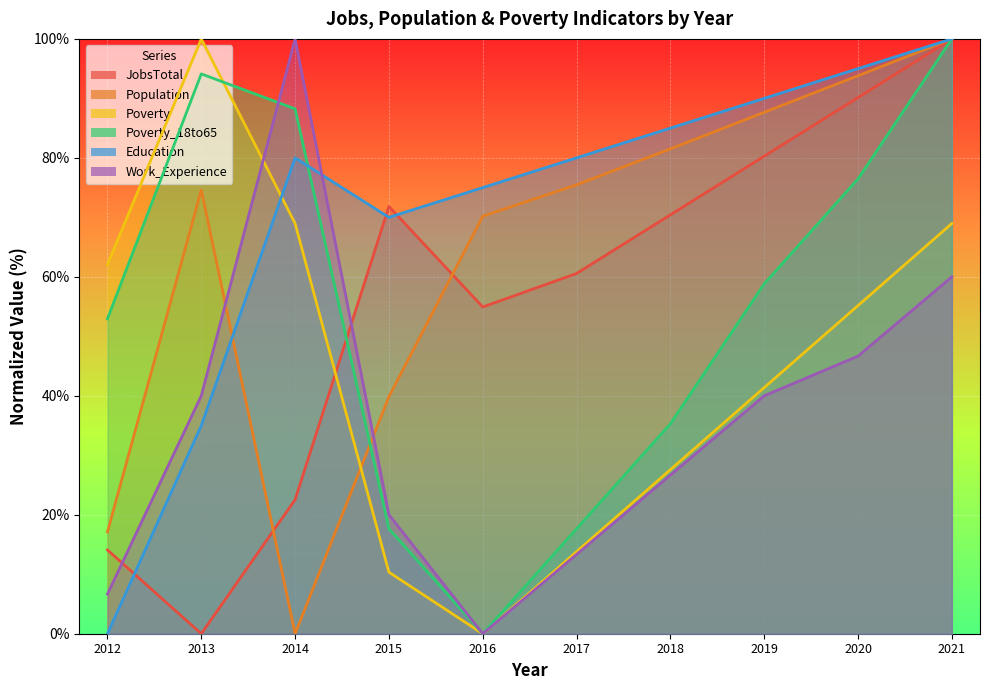

What is the difference between the Poverty_18to65 values at 2015 and 2020?

58.8